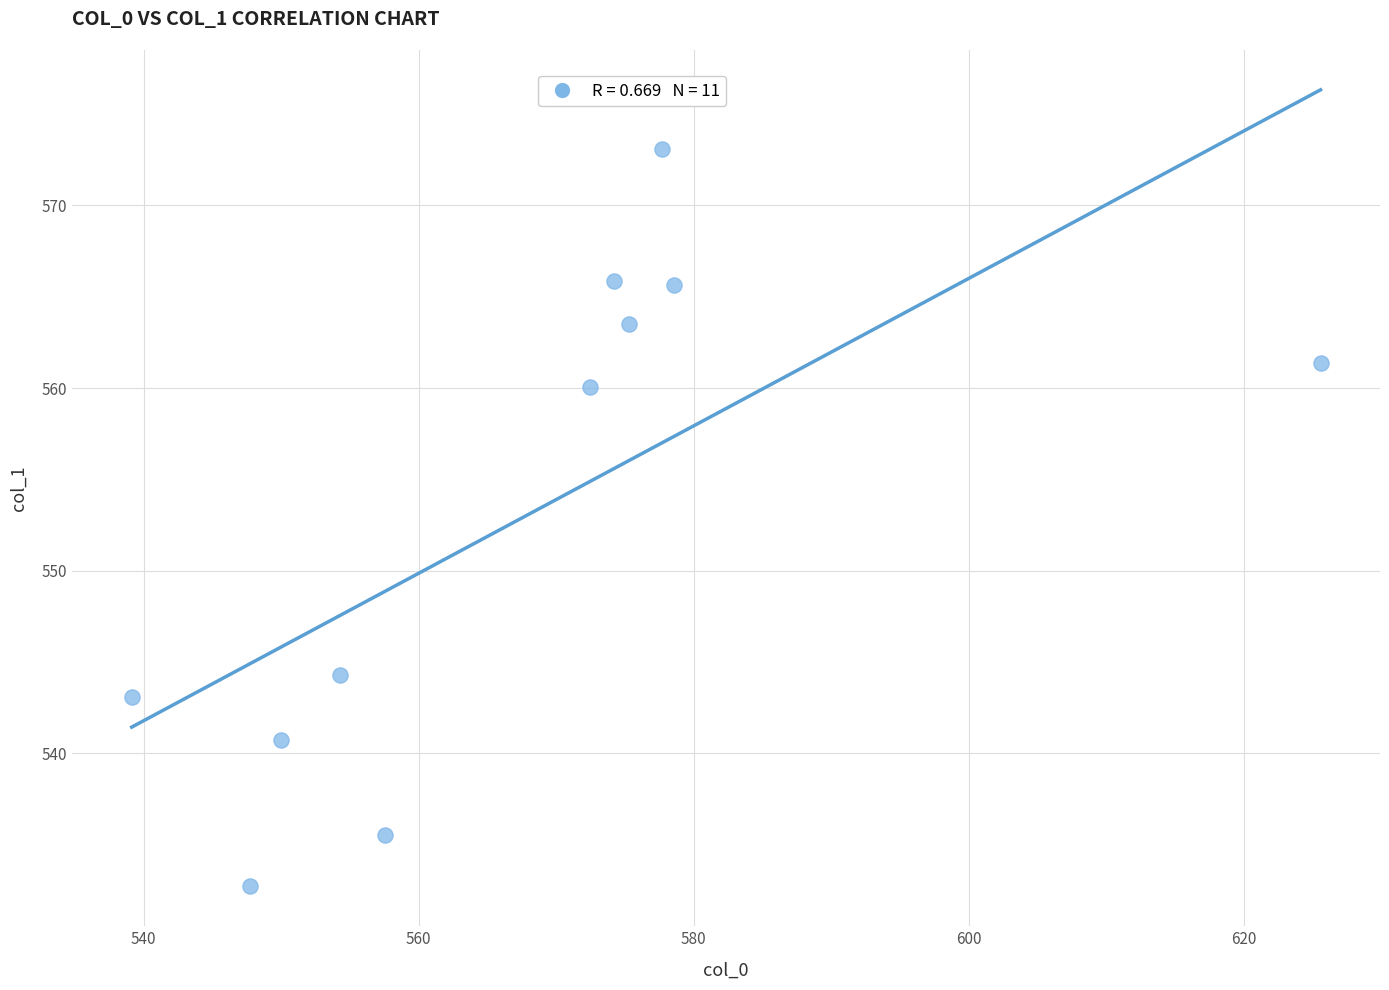

What is the average X value?

568.4